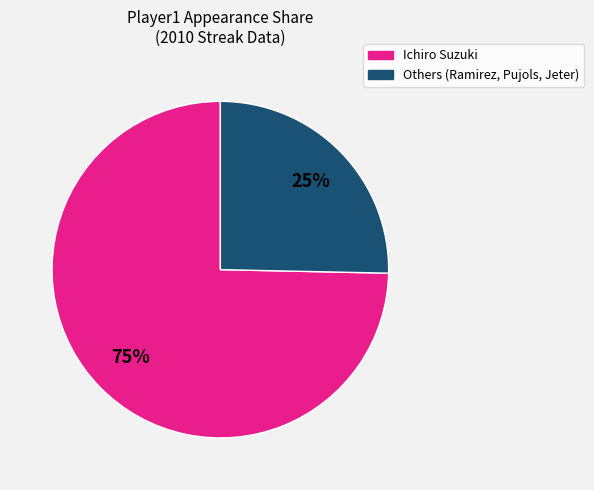

To the nearest percent, what is the average slice percentage?

50%